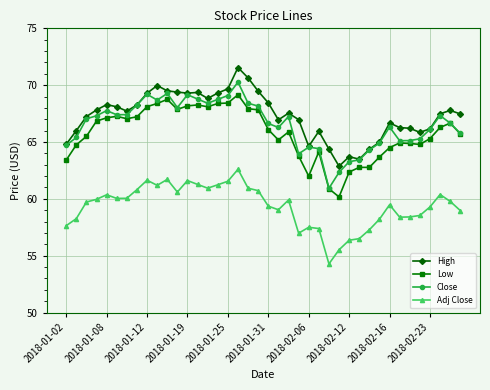

How many lines are shown in the chart?

4